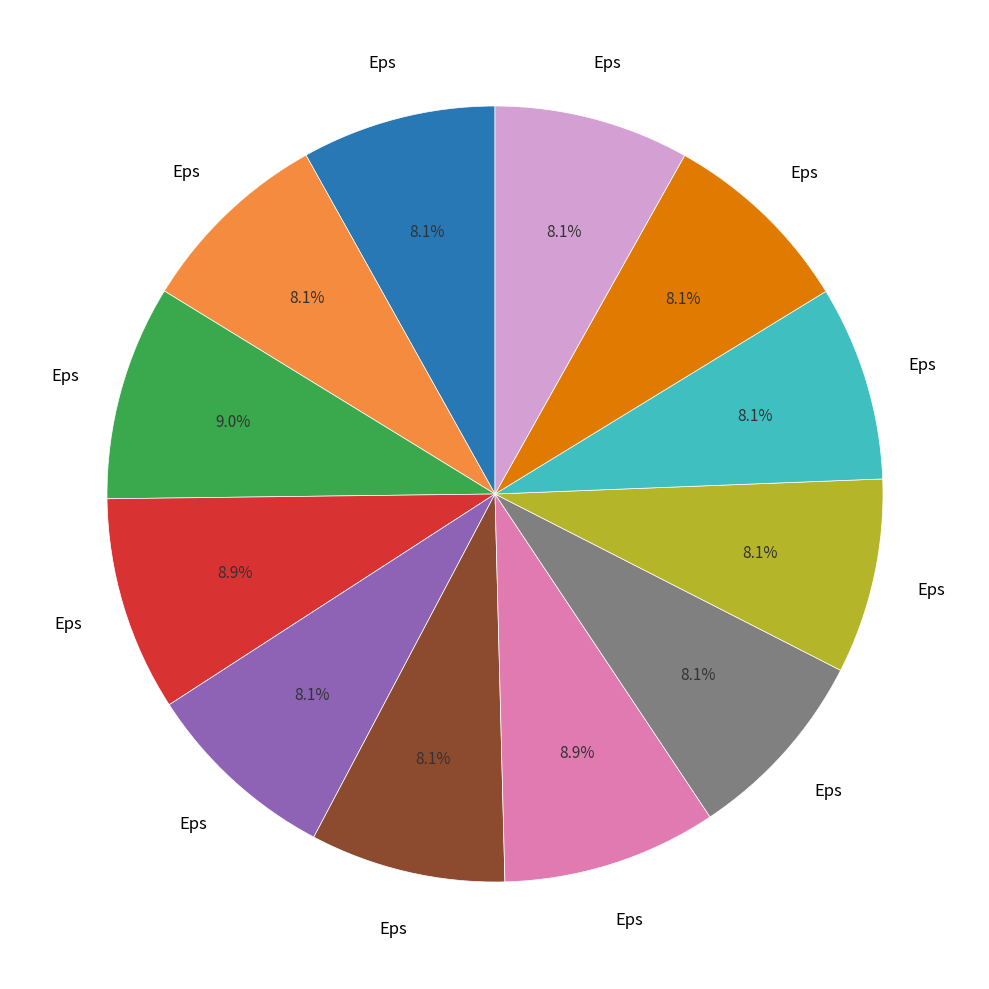

Count the number of slices in the pie.

12